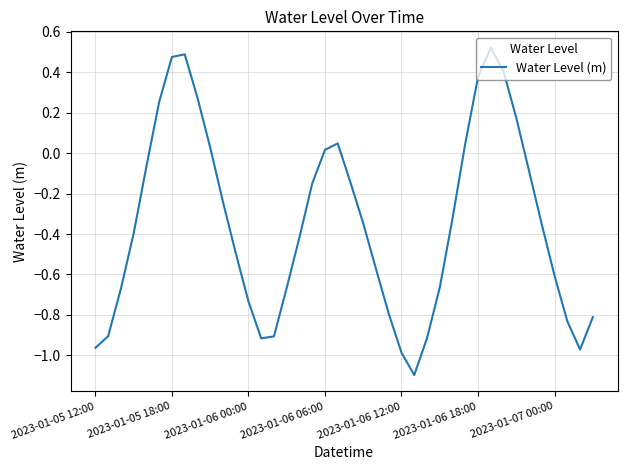

Is it true that the value at 2023-01-06 06:00 is 0.0?

True